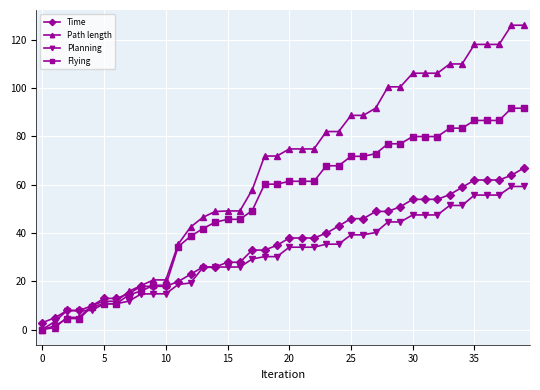

List the series in order of their peak value, lowest first.

Planning, Time, Flying, Path length